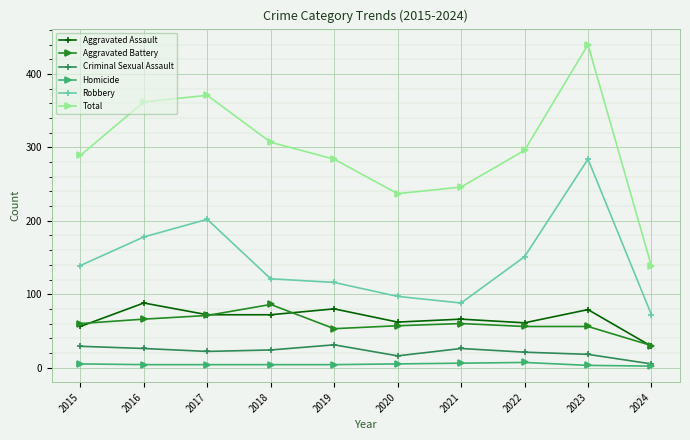

Which series has the largest range (max minus min)?

Total